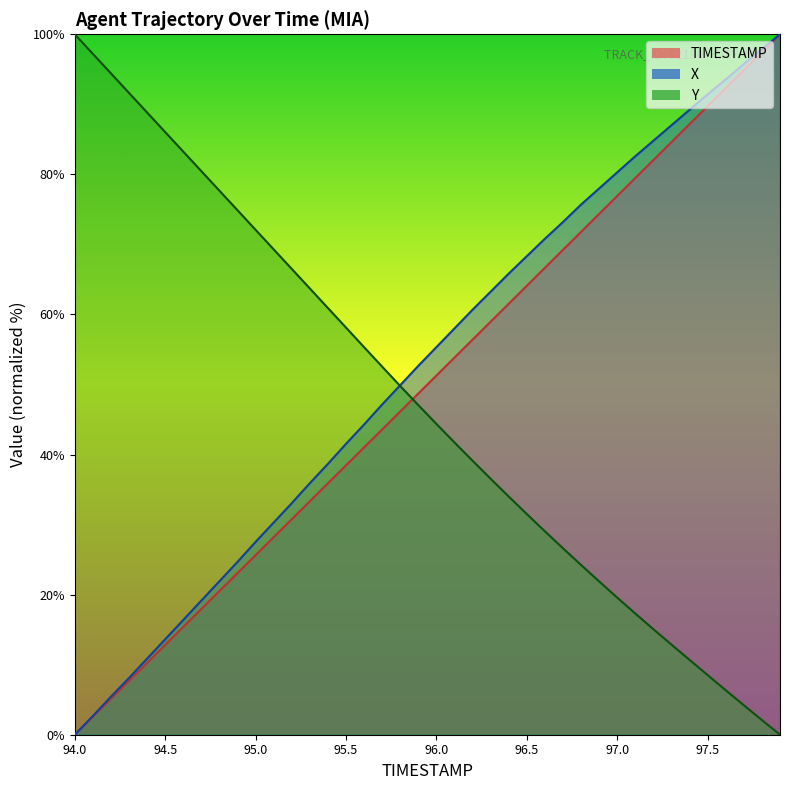

What is the approximate value of TIMESTAMP at 95.9?

48.7